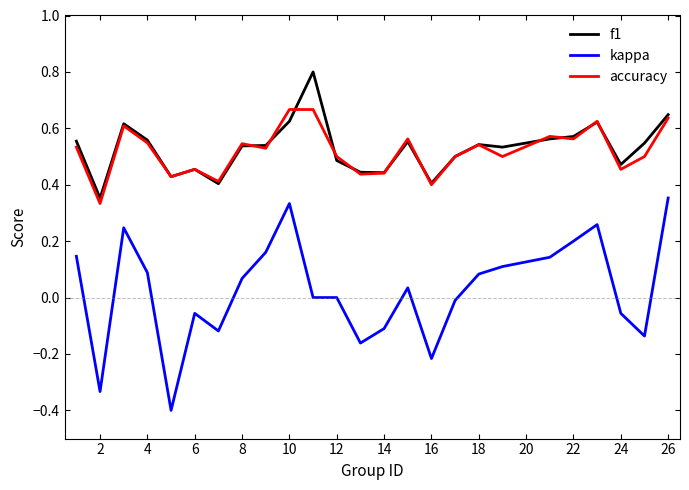

True or false: accuracy and kappa cross at least once.

False